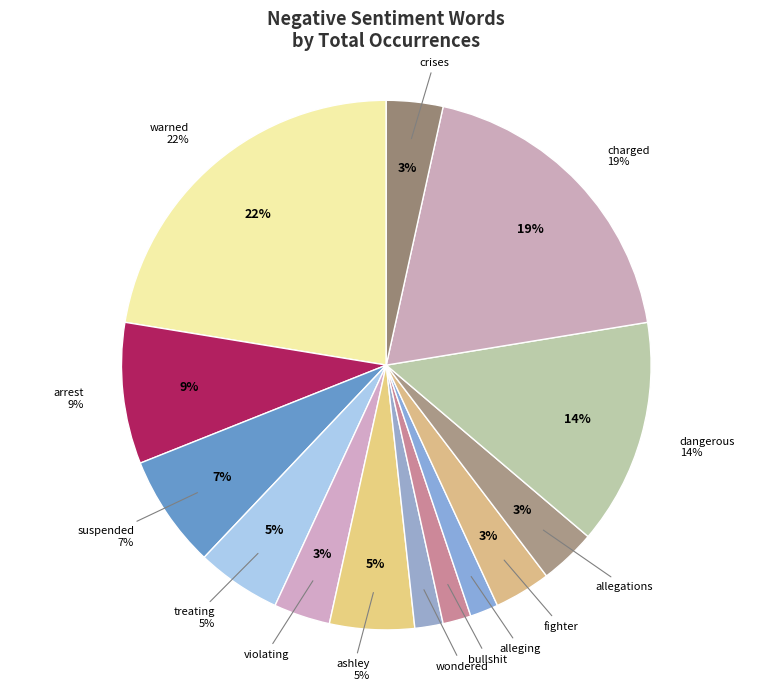

How many slices are in this pie chart?

14